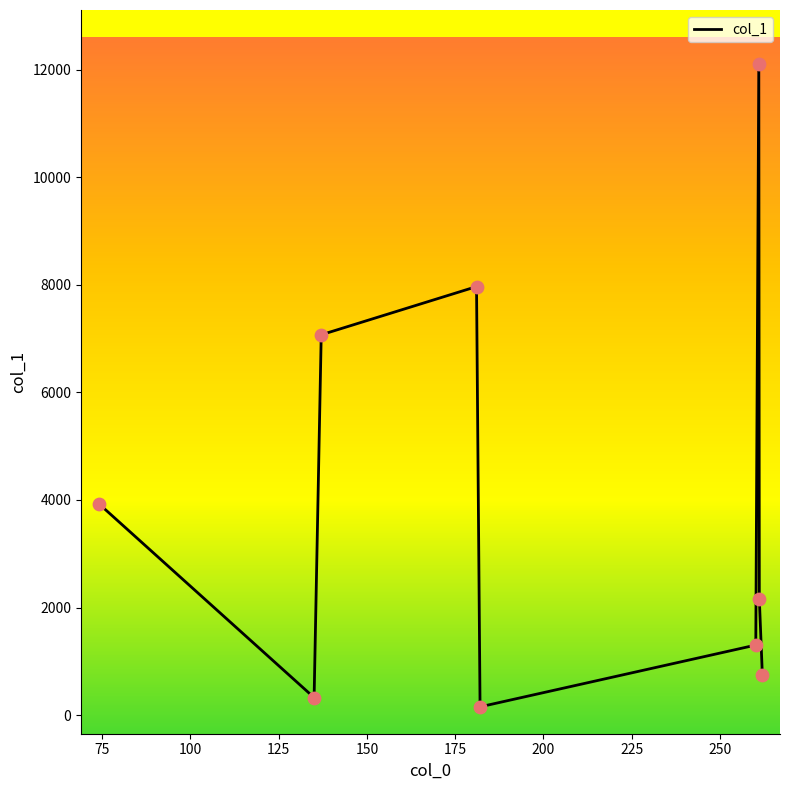

What is the maximum value shown in the chart?

12110.0